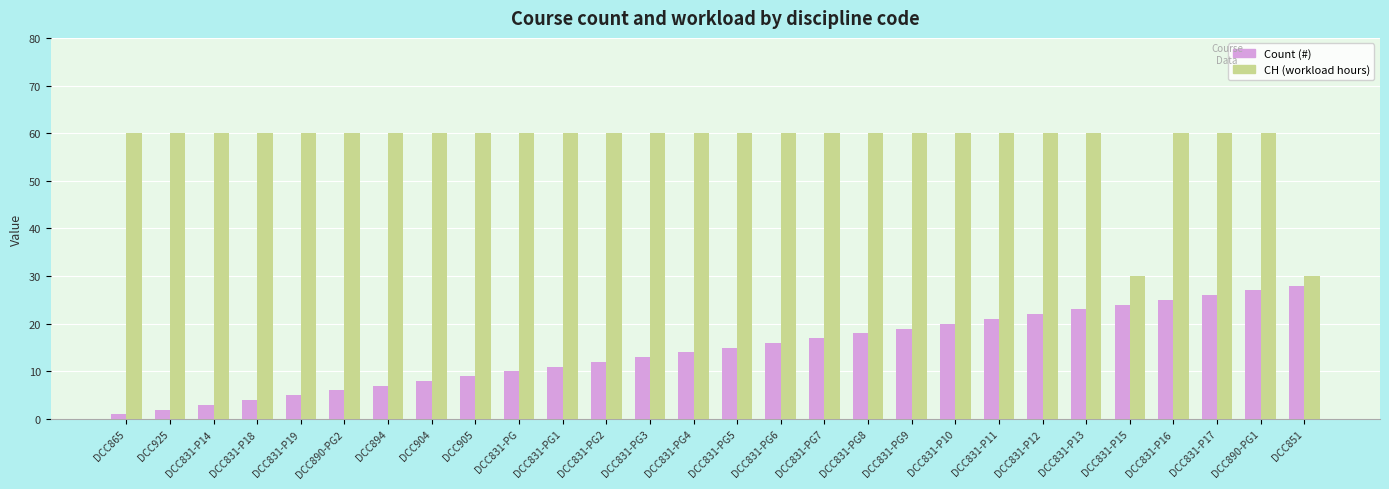

At which label is Count (#) closest to 14?

DCC831-PG4